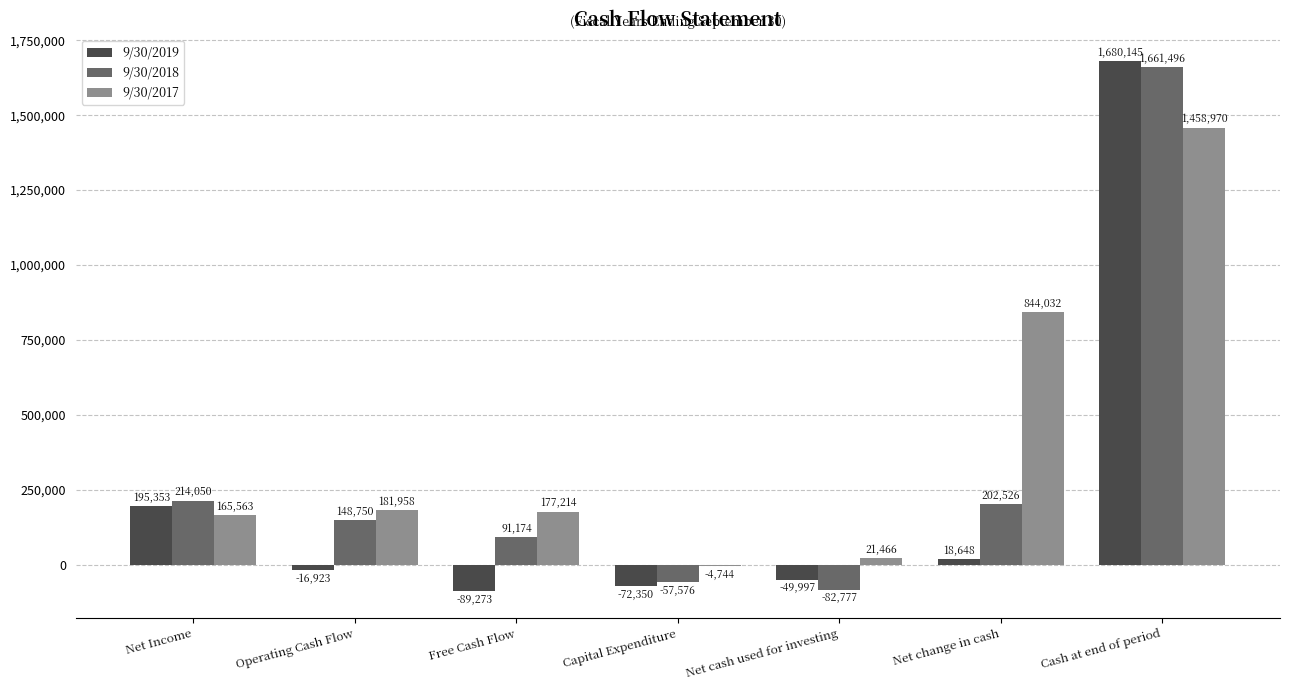

What is the sum of the 9/30/2017 values at Net cash used for investing and Net change in cash?

865498